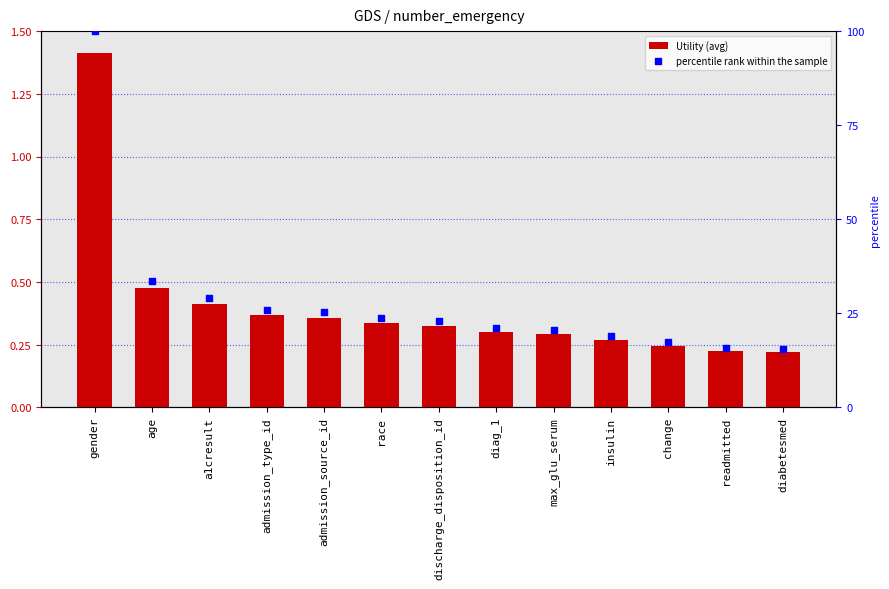

At which category is the sum across all series the highest?

gender